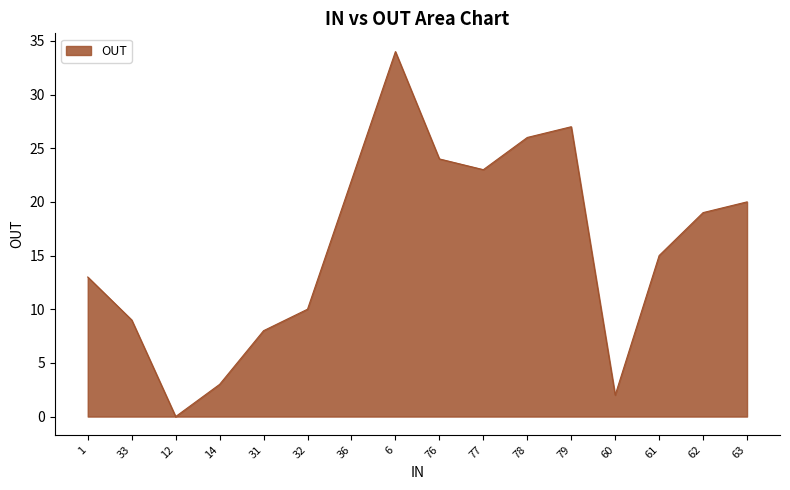

Which label corresponds to the largest value in the chart?

6